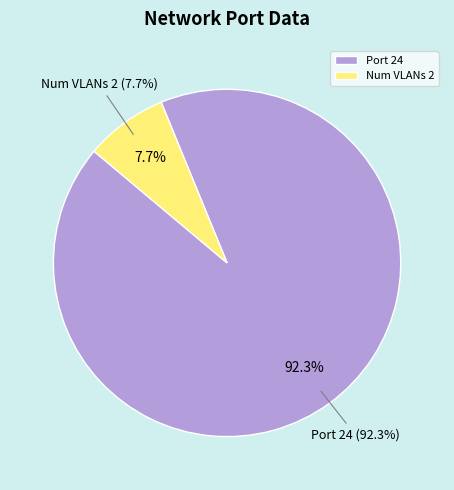

To the nearest percent, what is the difference between the Port 24 and Num VLANs 2 slice percentages?

85%